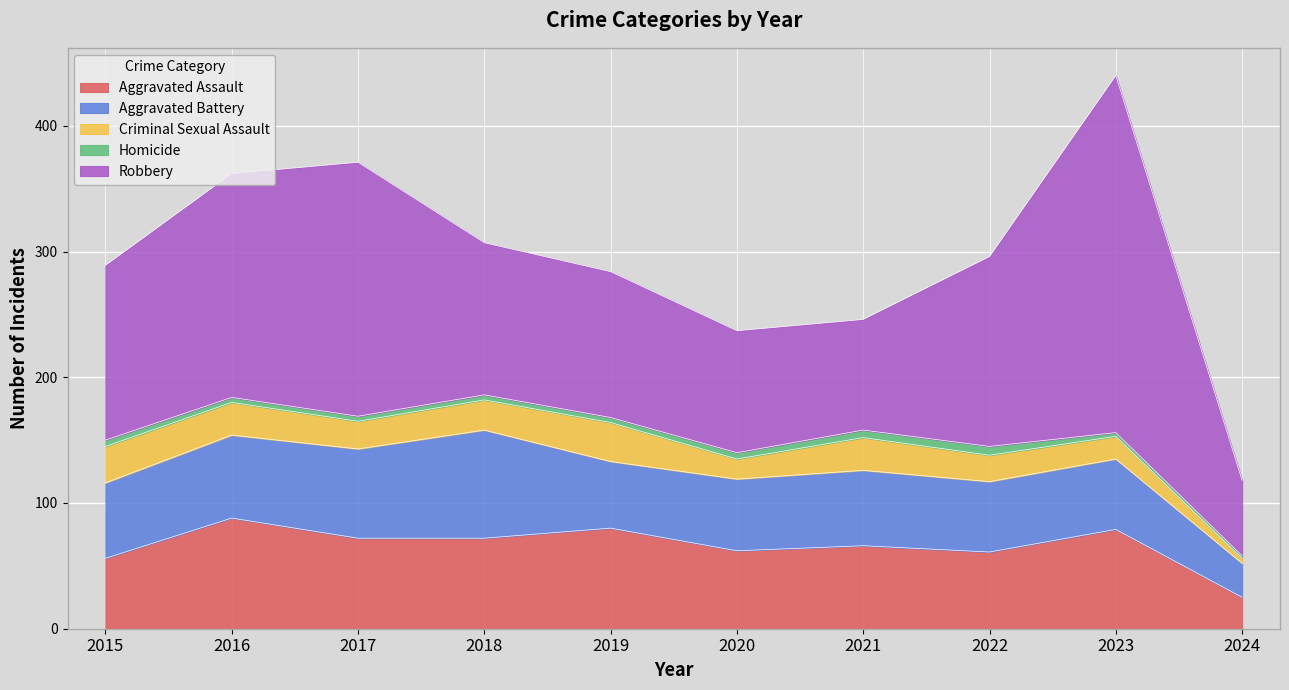

Reading left to right, transcribe all the data shown in this chart.

Aggravated Assault: 2015=56	2016=88	2017=72	2018=72	2019=80	2020=62	2021=66	2022=61	2023=79	2024=25
Aggravated Battery: 2015=60	2016=66	2017=71	2018=86	2019=53	2020=57	2021=60	2022=56	2023=56	2024=27
Criminal Sexual Assault: 2015=29	2016=26	2017=22	2018=24	2019=31	2020=16	2021=26	2022=21	2023=18	2024=4
Homicide: 2015=5	2016=4	2017=4	2018=4	2019=4	2020=5	2021=6	2022=7	2023=3	2024=2
Robbery: 2015=139	2016=178	2017=202	2018=121	2019=116	2020=97	2021=88	2022=151	2023=284	2024=60